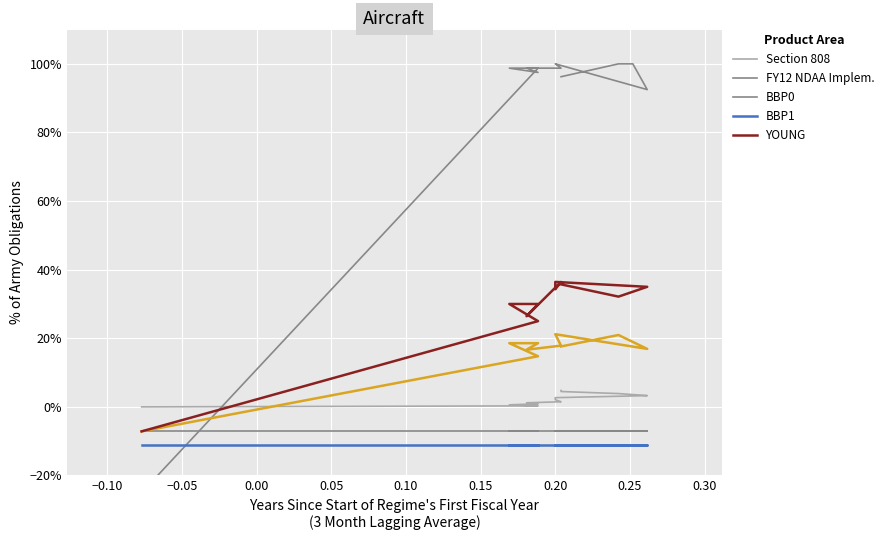

What is the difference between the maximum and minimum values in the BBP0 series?

1.2